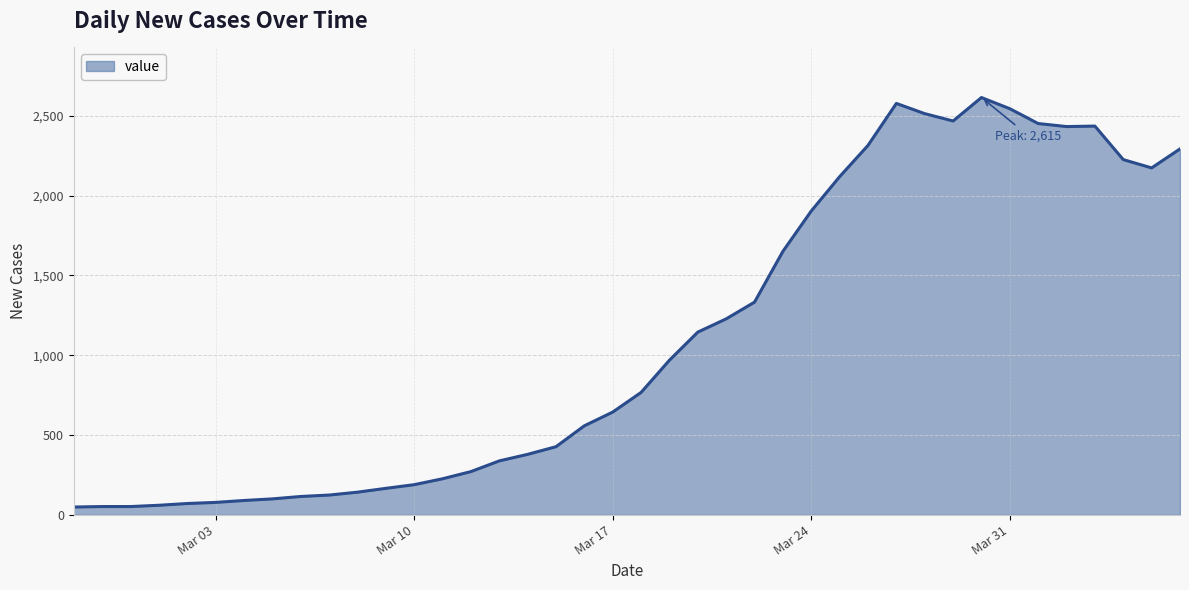

What is the difference between the maximum and minimum values?

2566